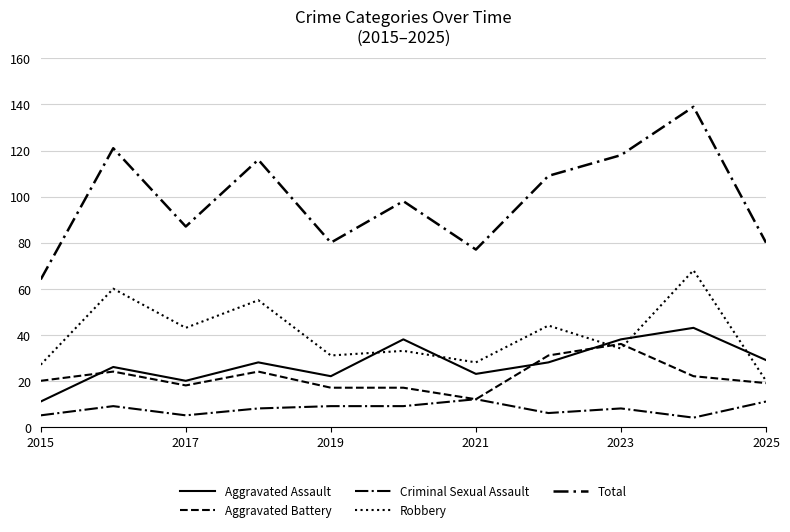

How many lines are shown in the chart?

5